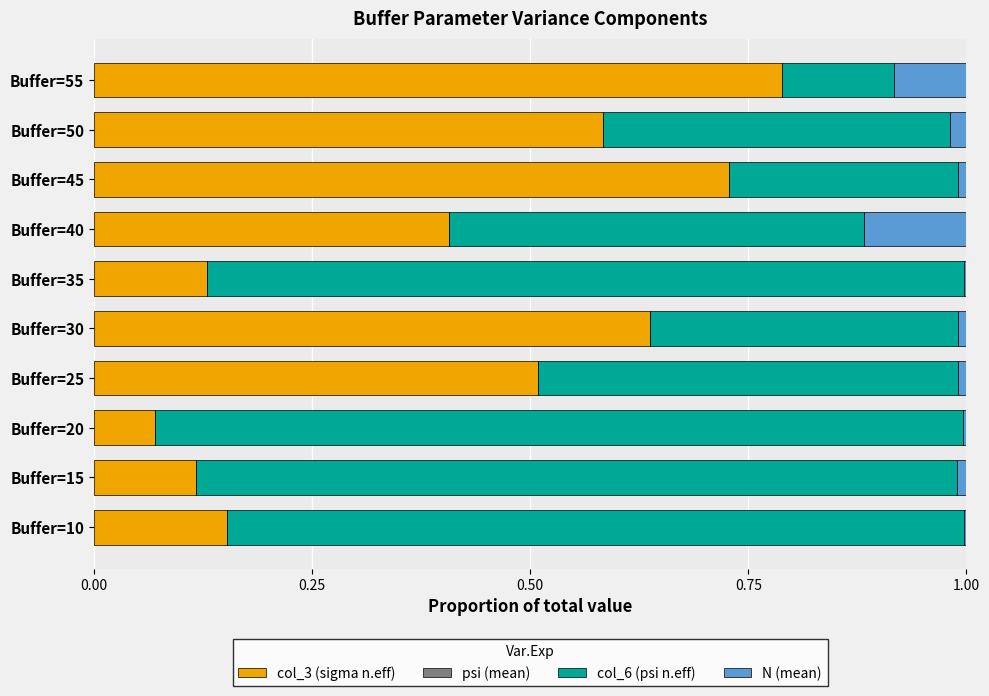

Which category has the highest value in the col_3 (sigma n.eff) series?

Buffer=55